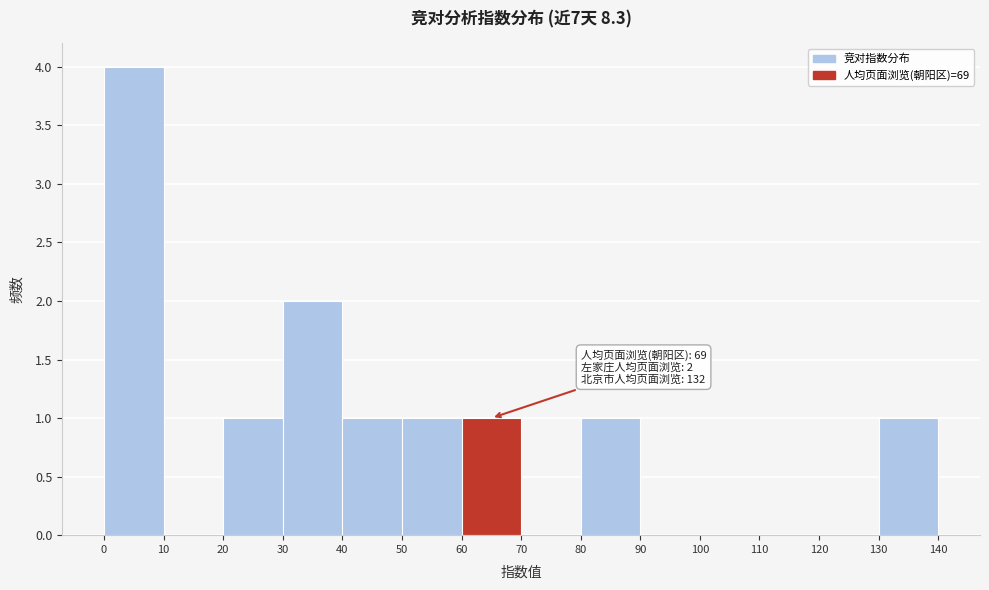

Which range on the x-axis has the tallest bar?

0 to 10